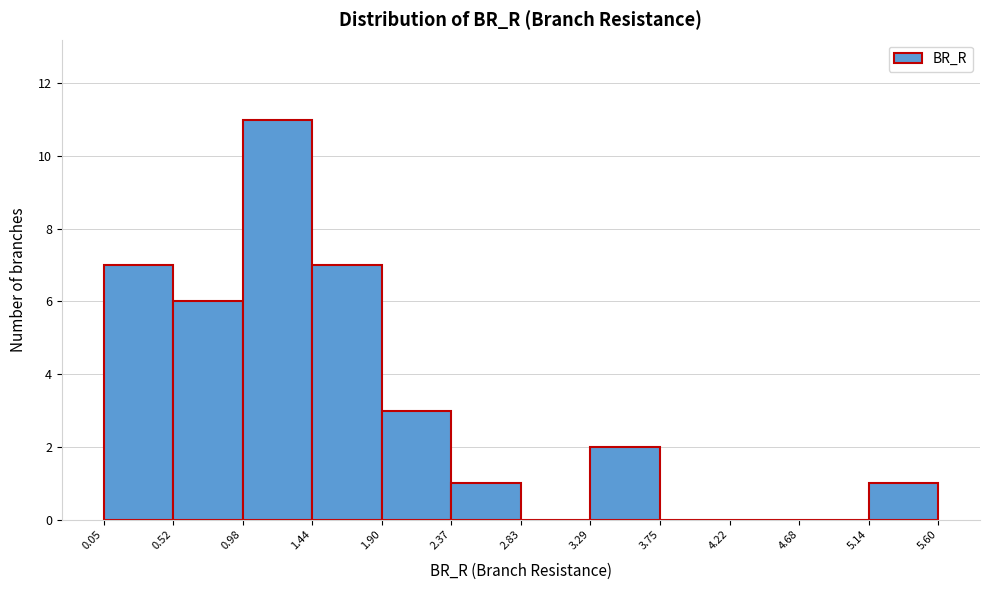

Reading left to right, transcribe this chart: for each bar, give the range it covers on the x-axis and its height. The values are not printed on the chart, so give them approximately, as read against the axis.

0.05 to 0.52: 7
0.52 to 0.98: 6
0.98 to 1.44: 11
1.44 to 1.90: 7
1.90 to 2.37: 3
2.37 to 2.83: 1
2.83 to 3.29: 0
3.29 to 3.75: 2
3.75 to 4.22: 0
4.22 to 4.68: 0
4.68 to 5.14: 0
5.14 to 5.60: 1